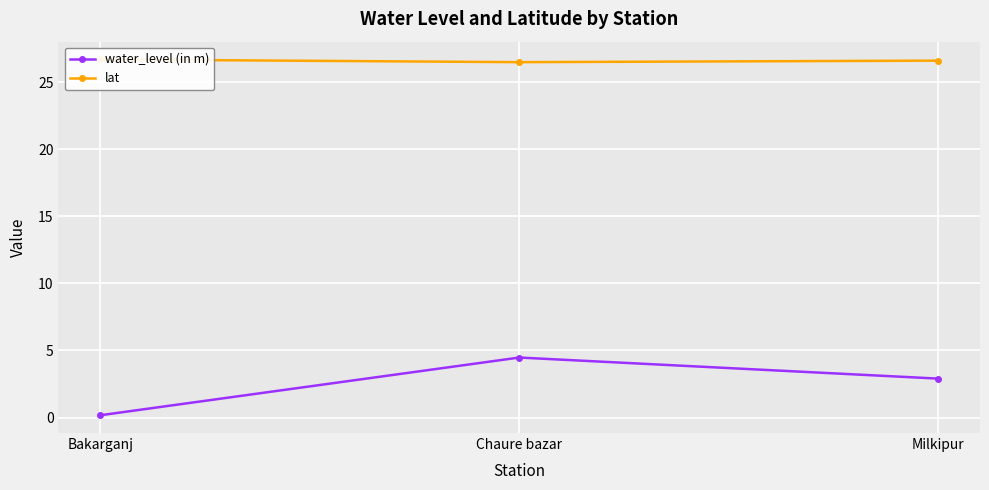

True or false: lat has a value of 26.7 at Bakarganj.

True